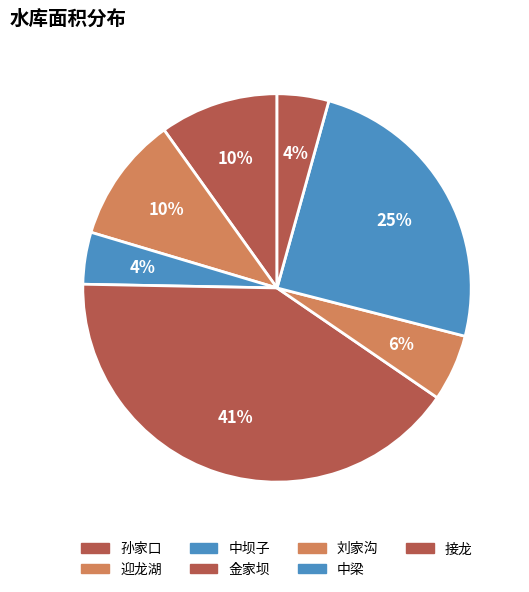

Combined, what portion of the pie is 中坝子 and 刘家沟?

9.9%